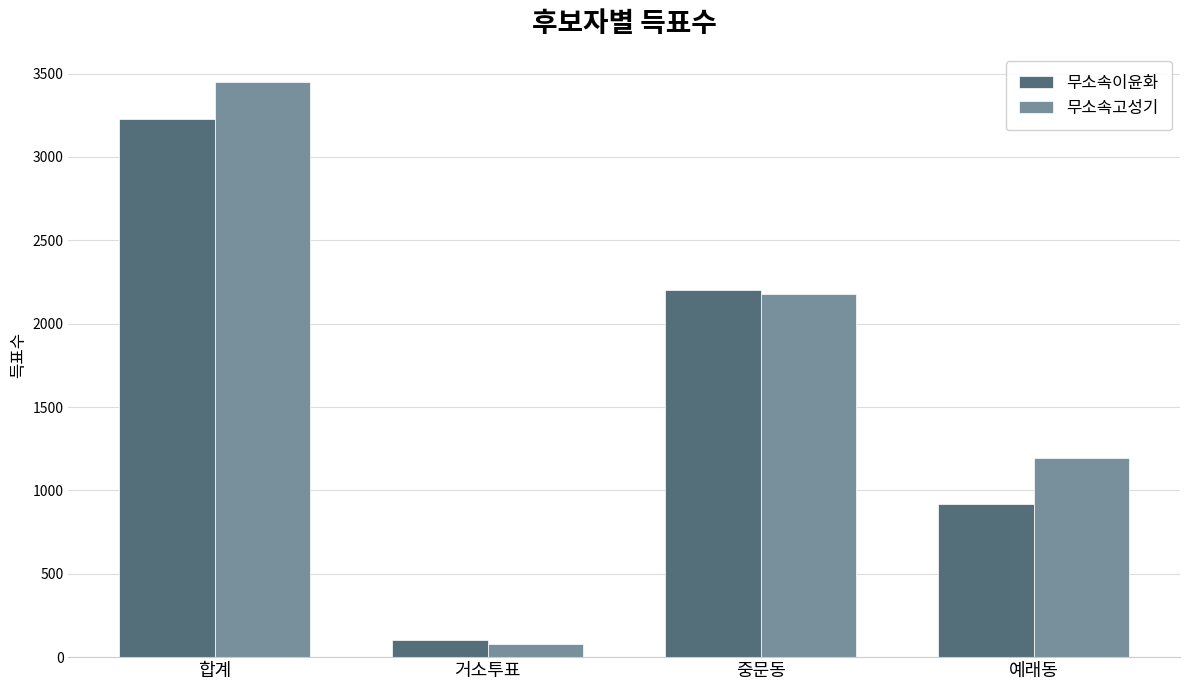

Which category has the lowest value across all series?

거소투표